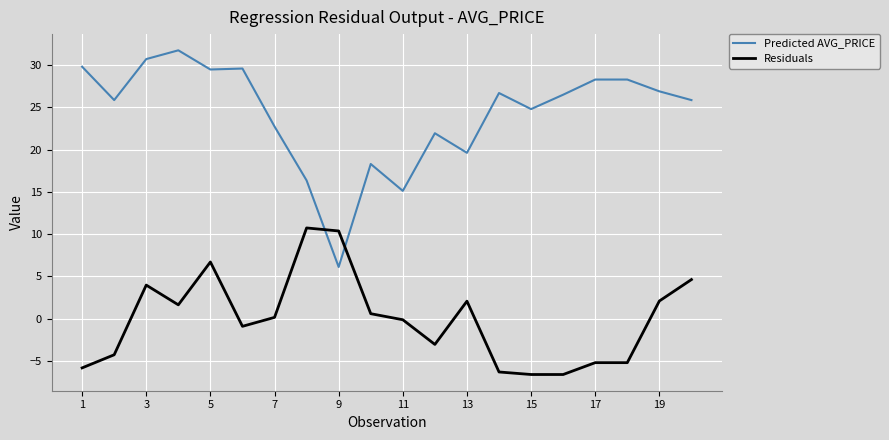

Which series has the largest range (max minus min)?

Predicted AVG_PRICE